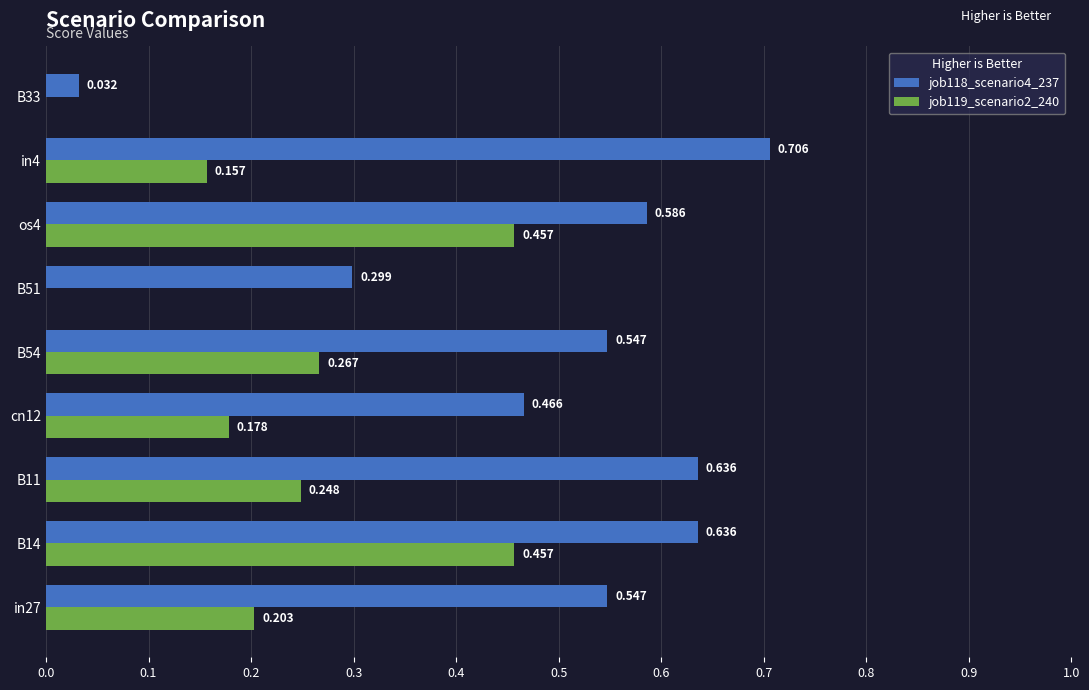

What is the sum of all job118_scenario4_237 values?

4.5